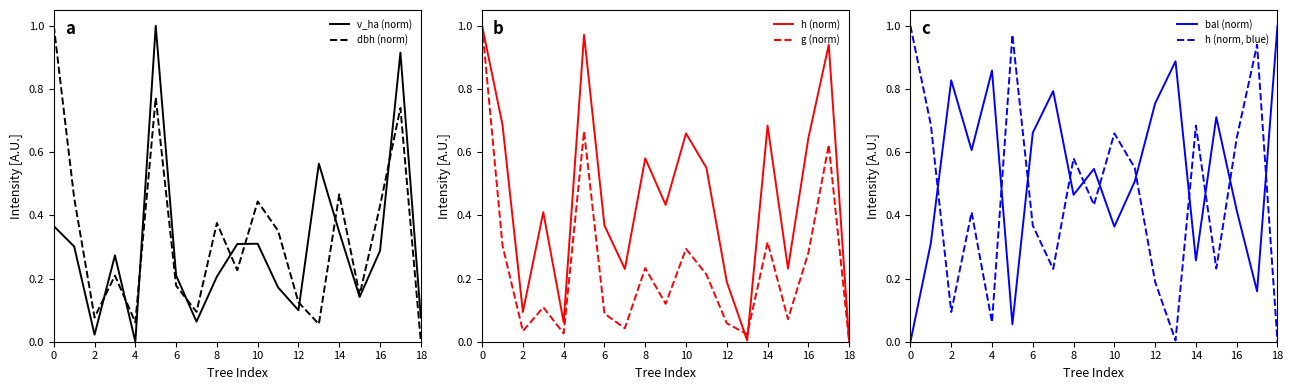

The v_ha (norm) series shows 0.3 at 8. True or false?

False